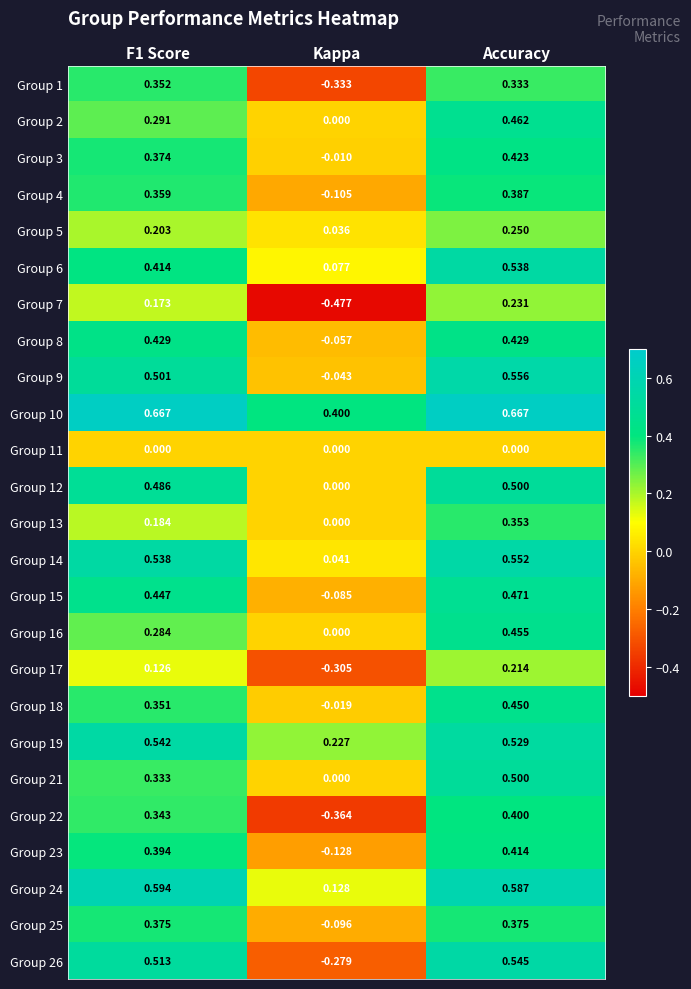

Is the value of Group 25 at Accuracy greater than the value of Group 6 at Accuracy?

No